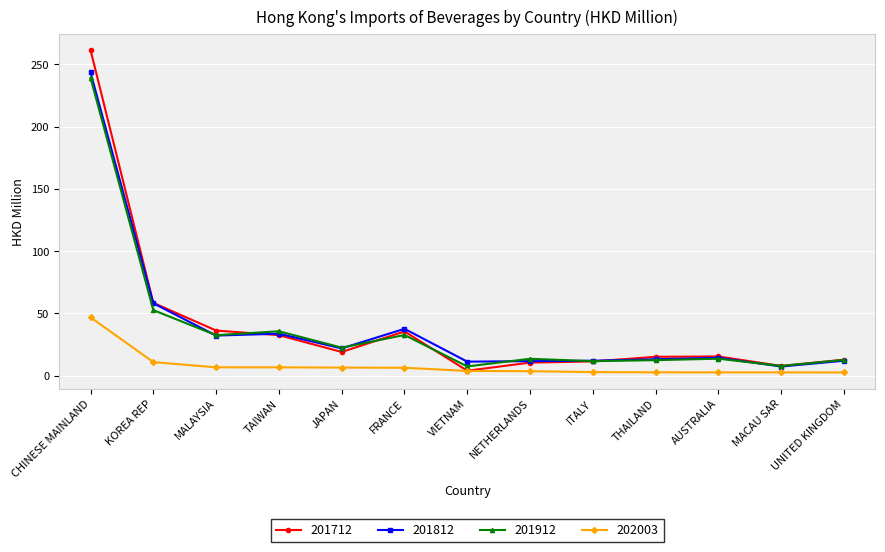

What are all the series names shown in the legend?

201712, 201812, 201912, 202003